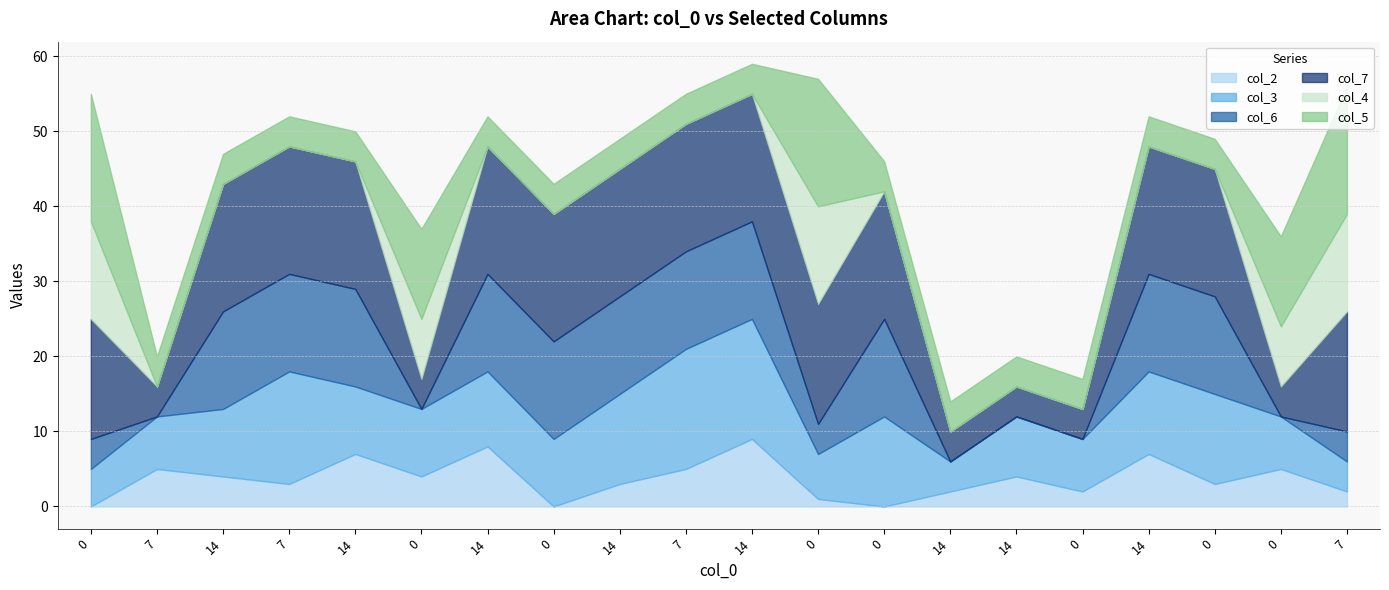

Where does the col_2 series first go above 4?

7